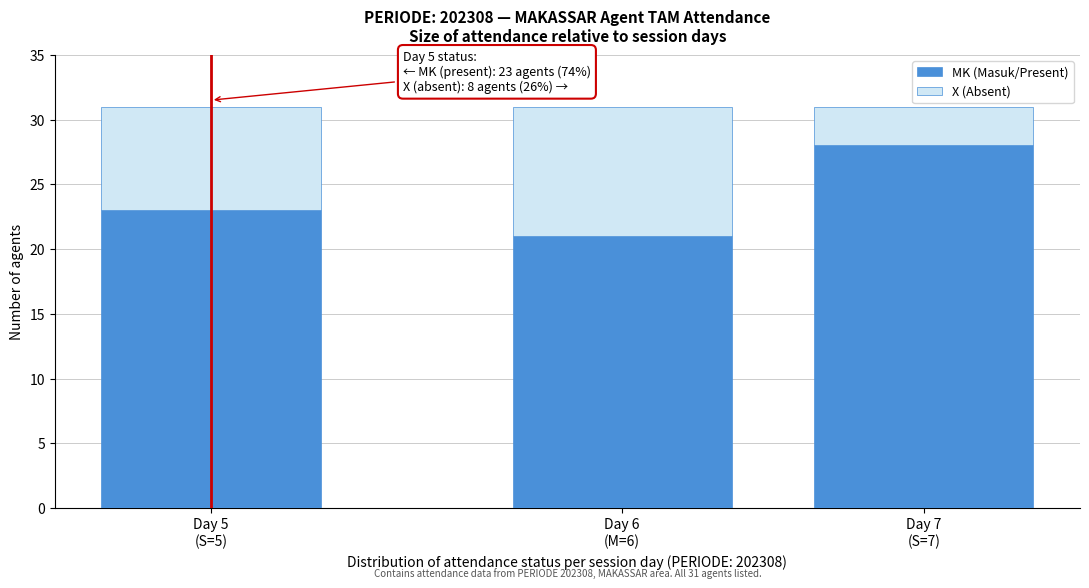

Reading left to right, transcribe the values for MK (Masuk/Present).

23	21	28